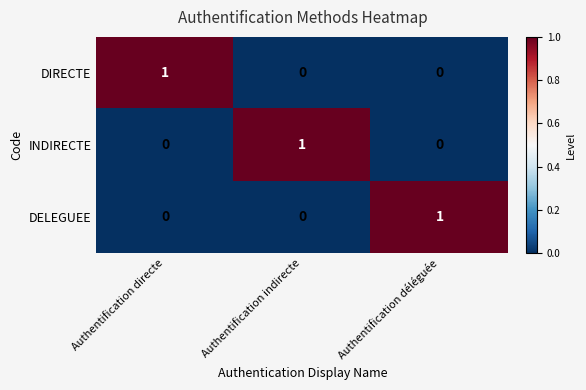

How many data points in DELEGUEE are above 0?

1